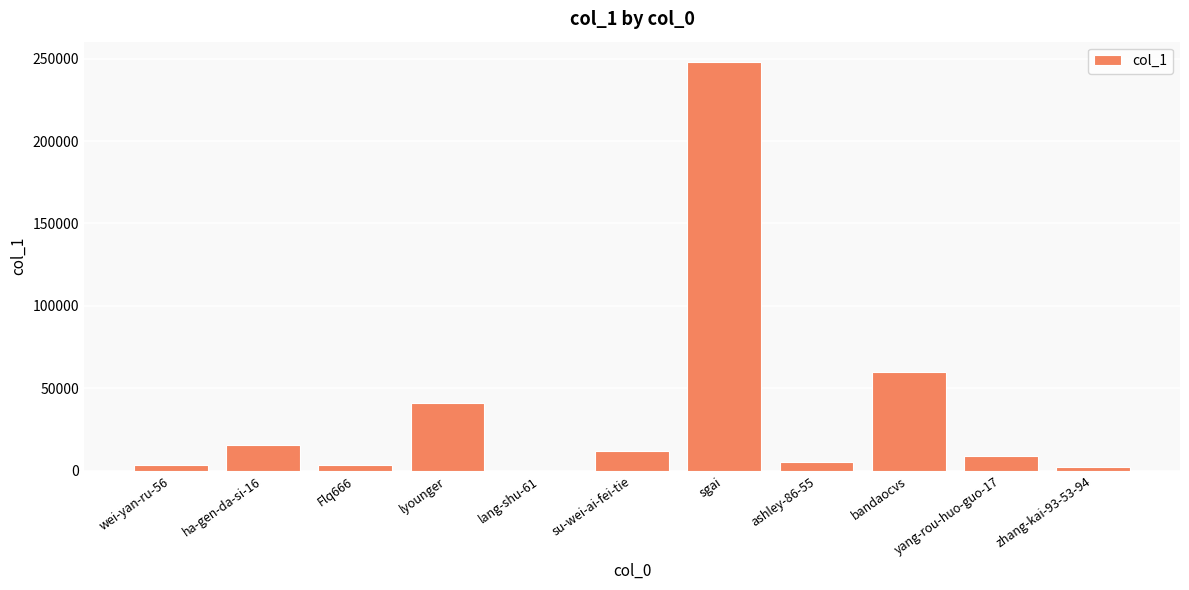

How many distinct data groups are displayed?

1